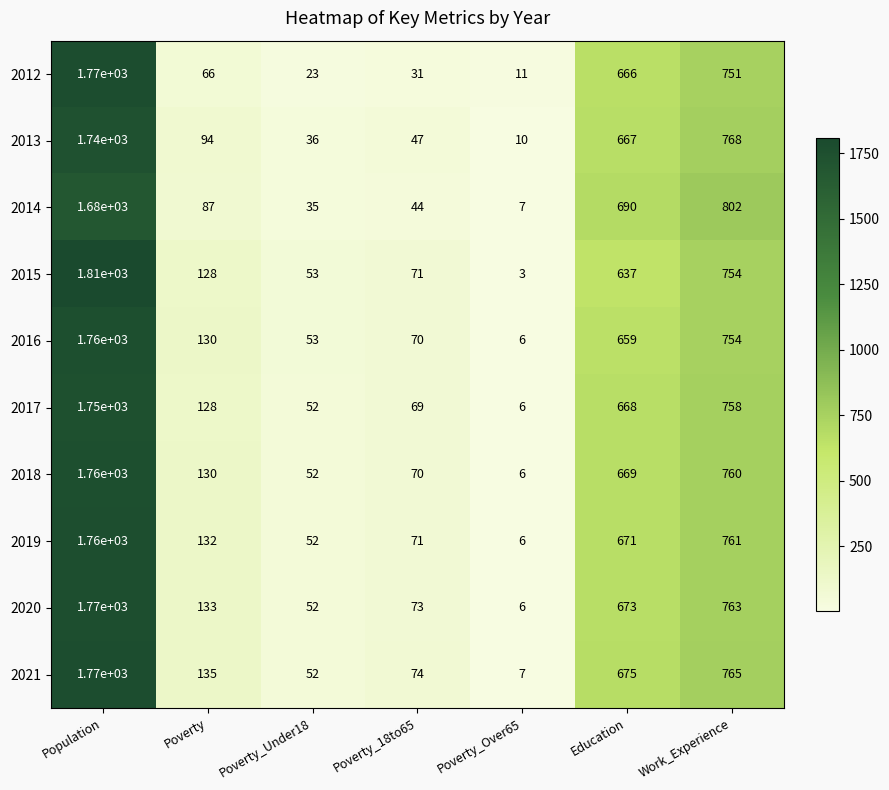

Is it true that 2014 equals 11 at Poverty_Under18?

False